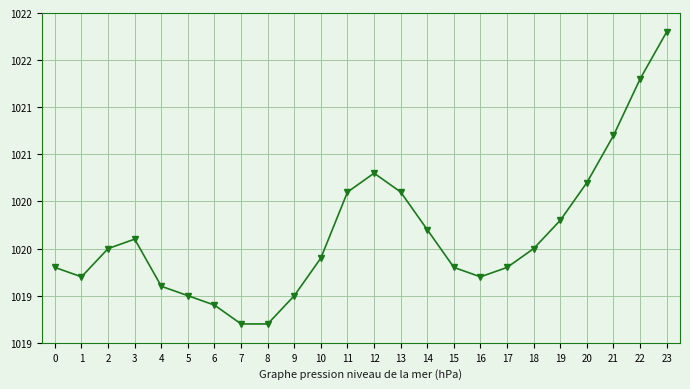

The value at 10 is 579.2. True or false?

False